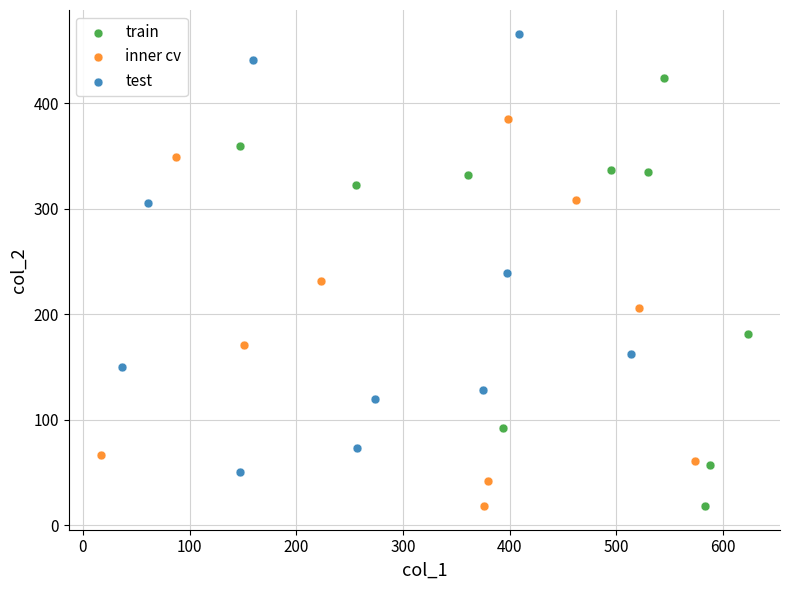

Which series contains the highest Y value?

test